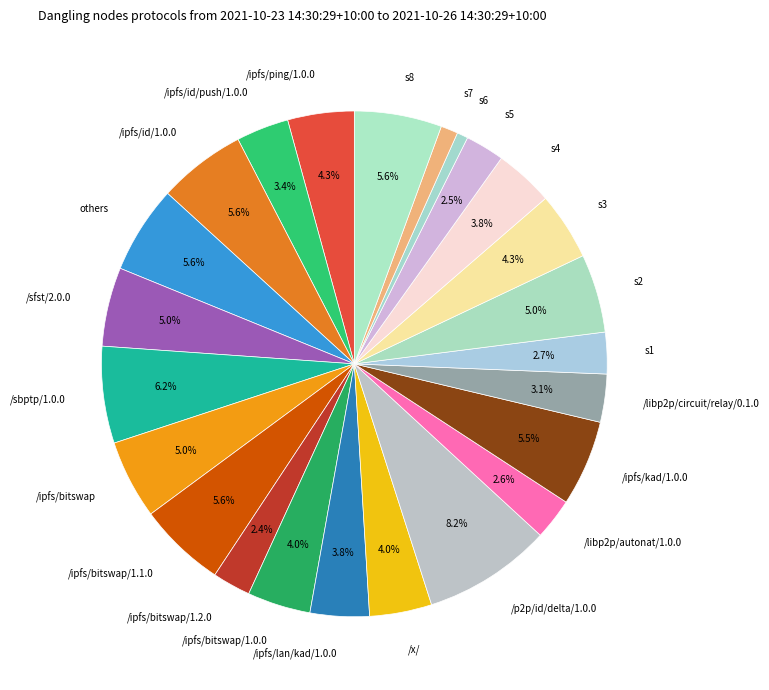

Is the sum of /ipfs/bitswap/1.0.0 and s2 greater than half?

No